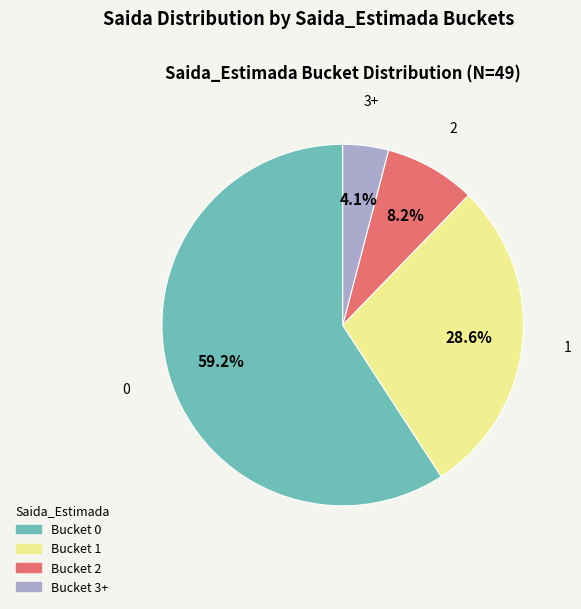

To the nearest percent, what is the average slice percentage?

25%